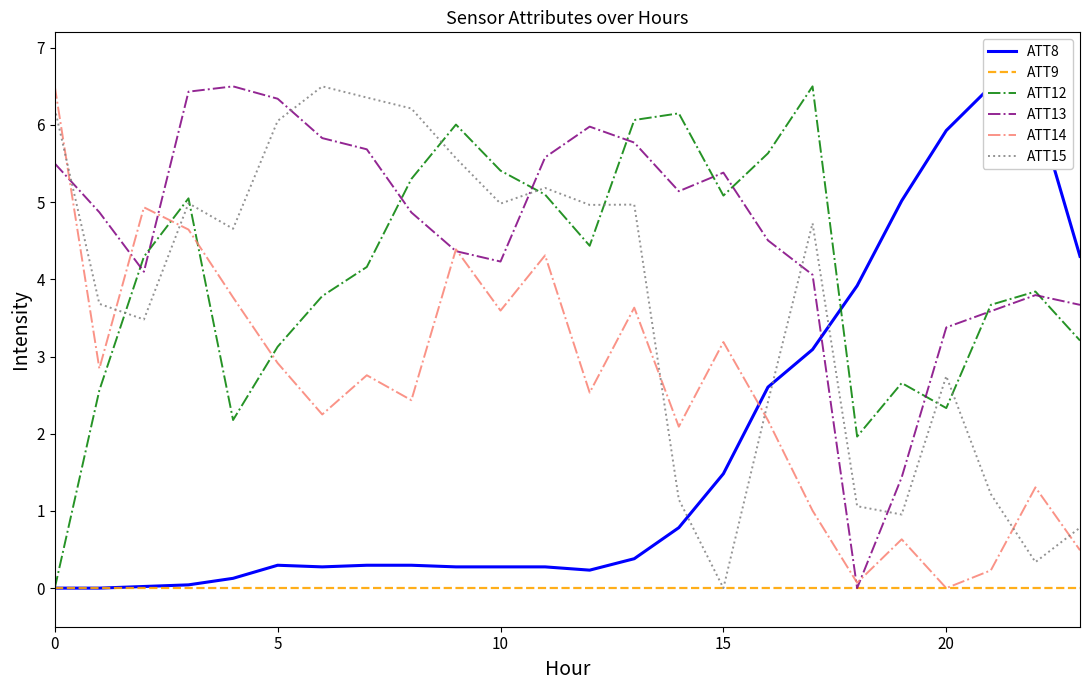

Between which two adjacent categories do ATT8 and ATT12 first intersect?

17 and 18